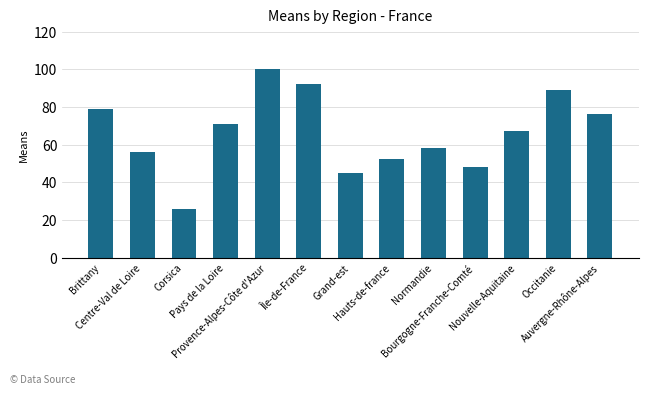

Reading right to left, list all the values displayed in this chart.

Auvergne-Rhône-Alpes=76.0	Occitanie=89.0	Nouvelle-Aquitaine=67.0	Bourgogne-Franche-Comté=48.0	Normandie=58.0	Hauts-de-france=52.5	Grand-est=45.0	Île-de-France=92.0	Provence-Alpes-Côte d'Azur=100.0	Pays de la Loire=71.0	Corsica=26.0	Centre-Val de Loire=56.0	Brittany=79.0